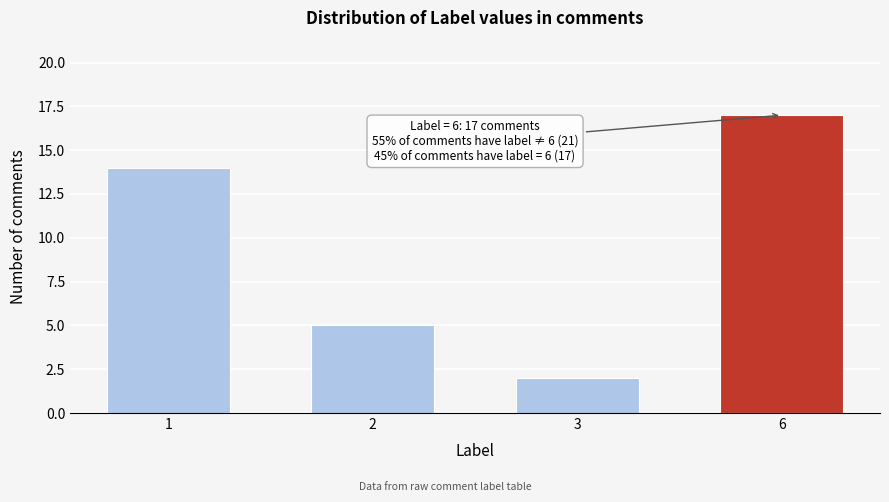

Reading left to right, extract all data points from this chart.

1=14	2=5	3=2	6=17